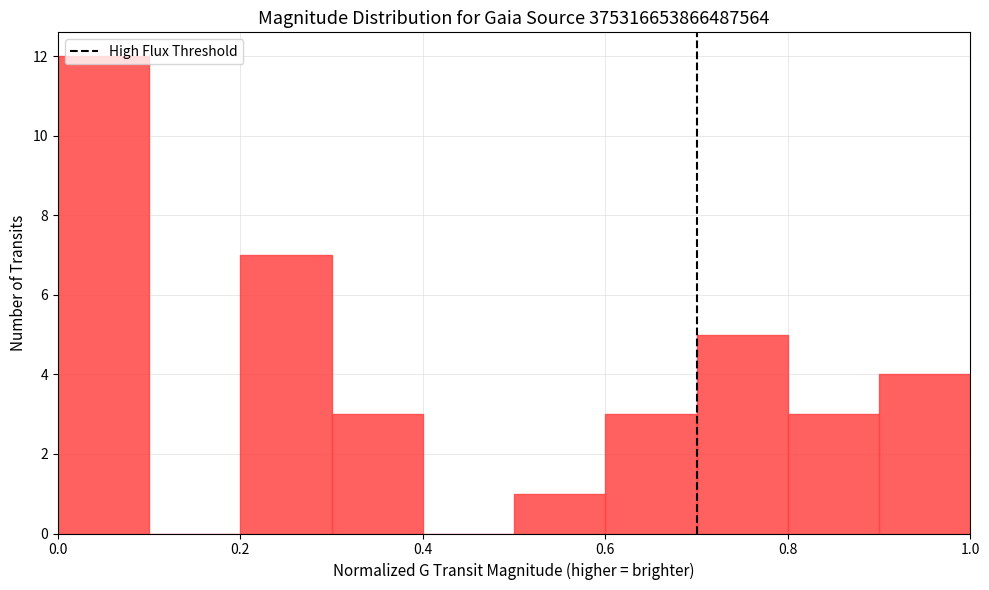

Reading left to right, transcribe this chart: for each bar, give the range it covers on the x-axis and its height. The values are not printed on the chart, so give them approximately, as read against the axis.

0.0 to 0.1: 12
0.1 to 0.2: 0
0.2 to 0.3: 7
0.3 to 0.4: 3
0.4 to 0.5: 0
0.5 to 0.6: 1
0.6 to 0.7: 3
0.7 to 0.8: 5
0.8 to 0.9: 3
0.9 to 1.0: 4